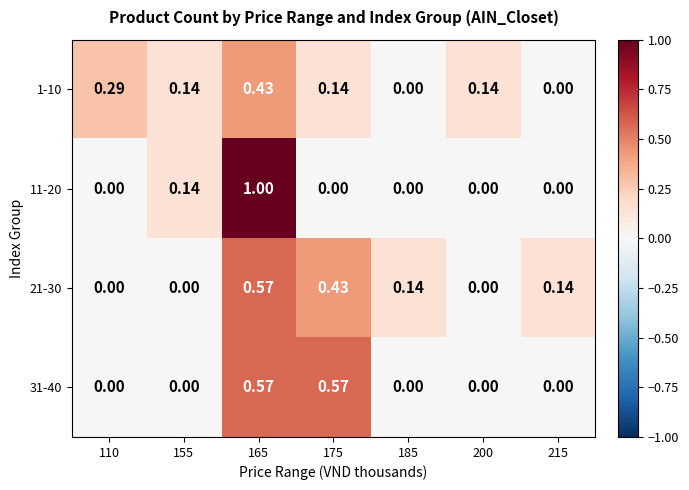

How many values in 31-40 are above zero?

2